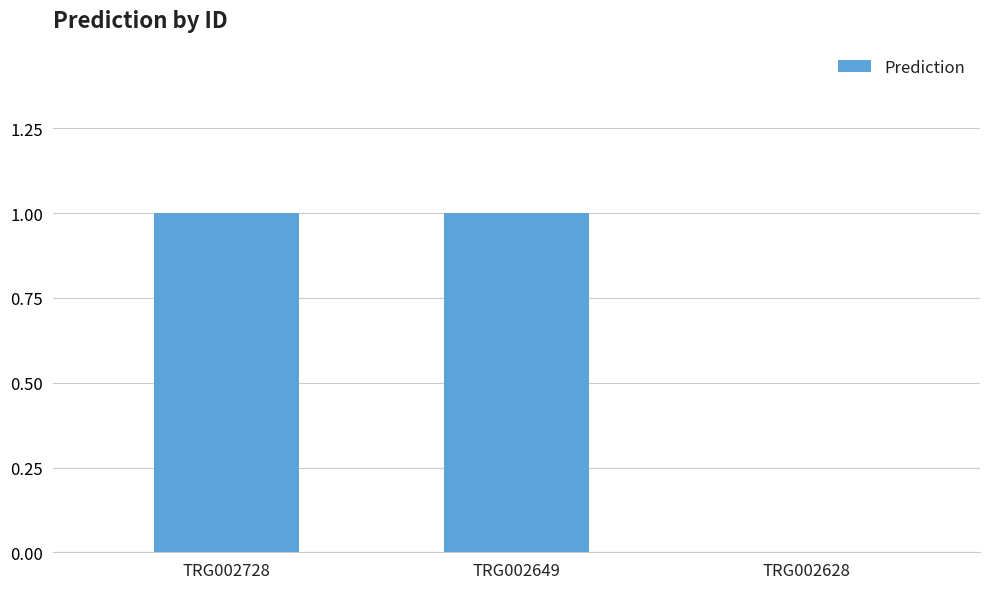

True or false: the data shows 1 at TRG002649.

True